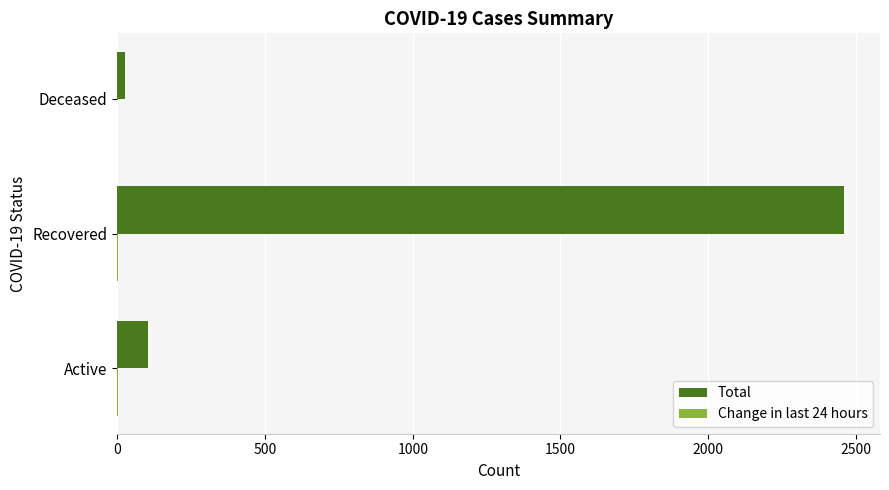

Which series has the widest spread of values?

Total